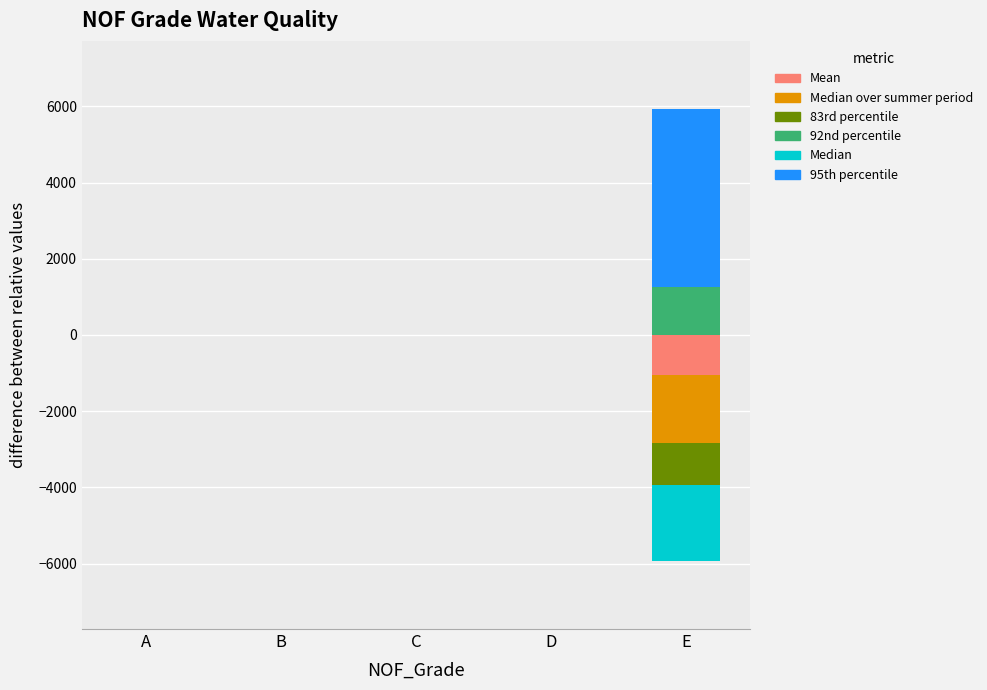

How many distinct data groups are displayed?

6